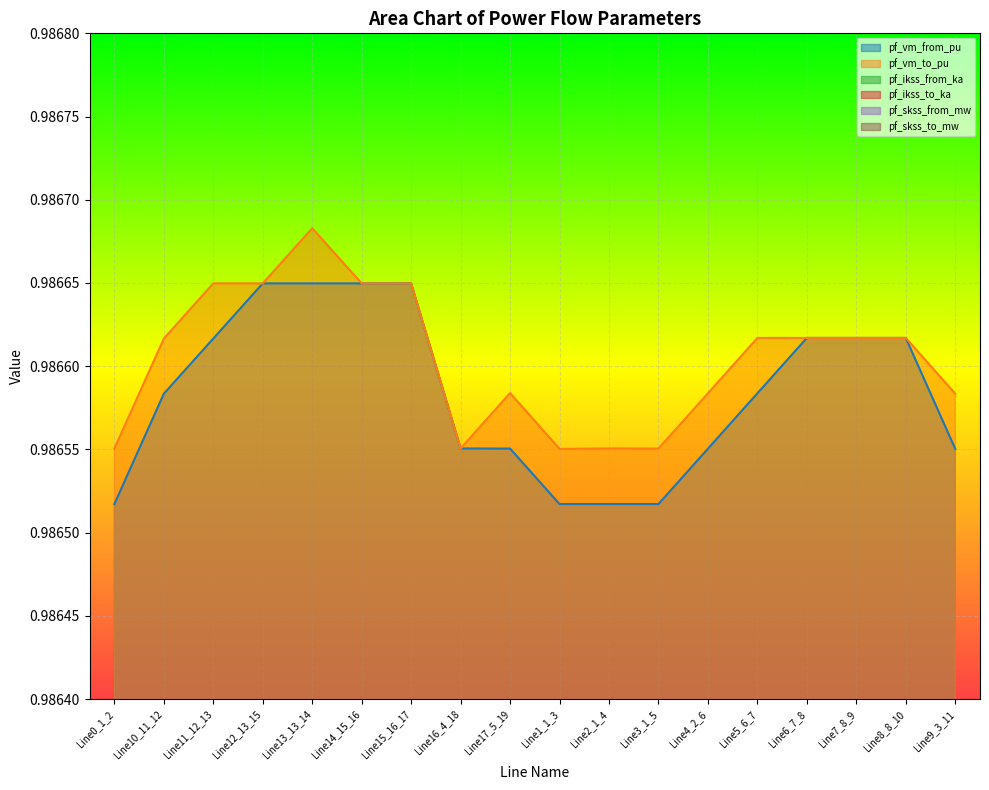

Which series has the largest range (max minus min)?

pf_ikss_from_ka